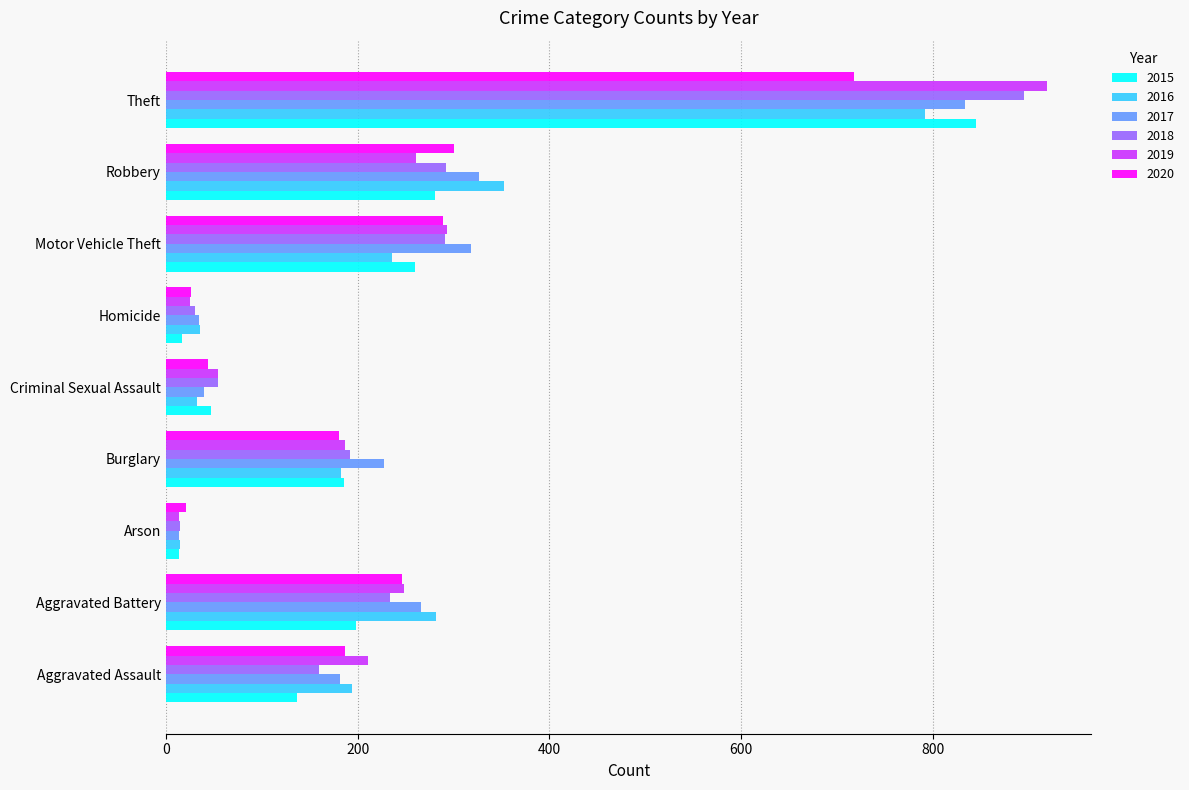

At which category is the sum across all series the highest?

Theft